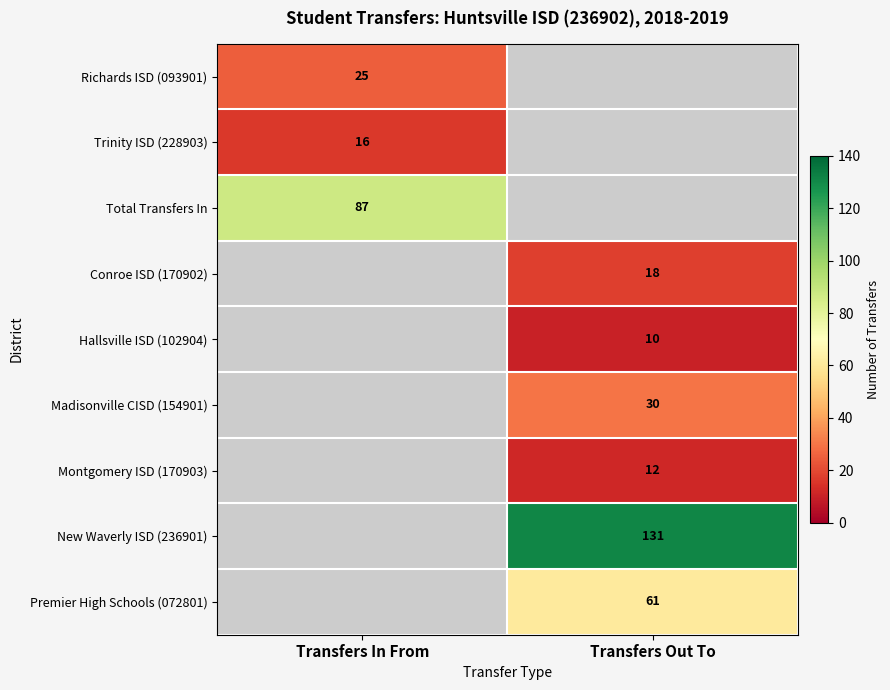

What is the minimum value shown in the chart?

10.0